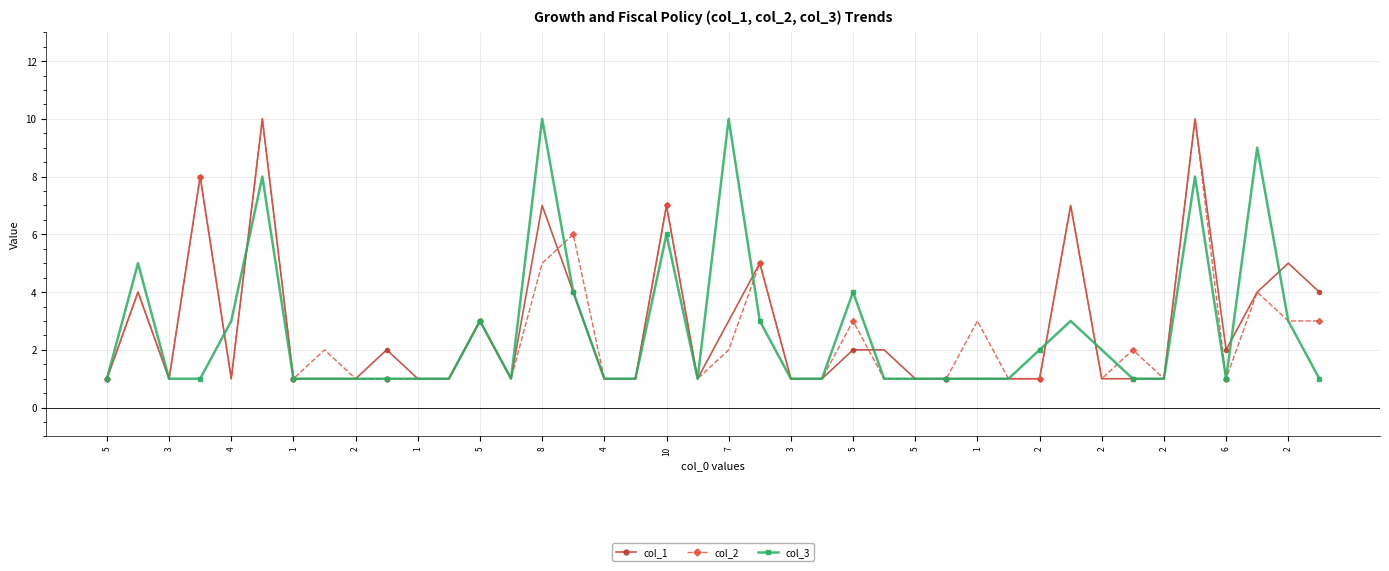

How many lines are shown in the chart?

3